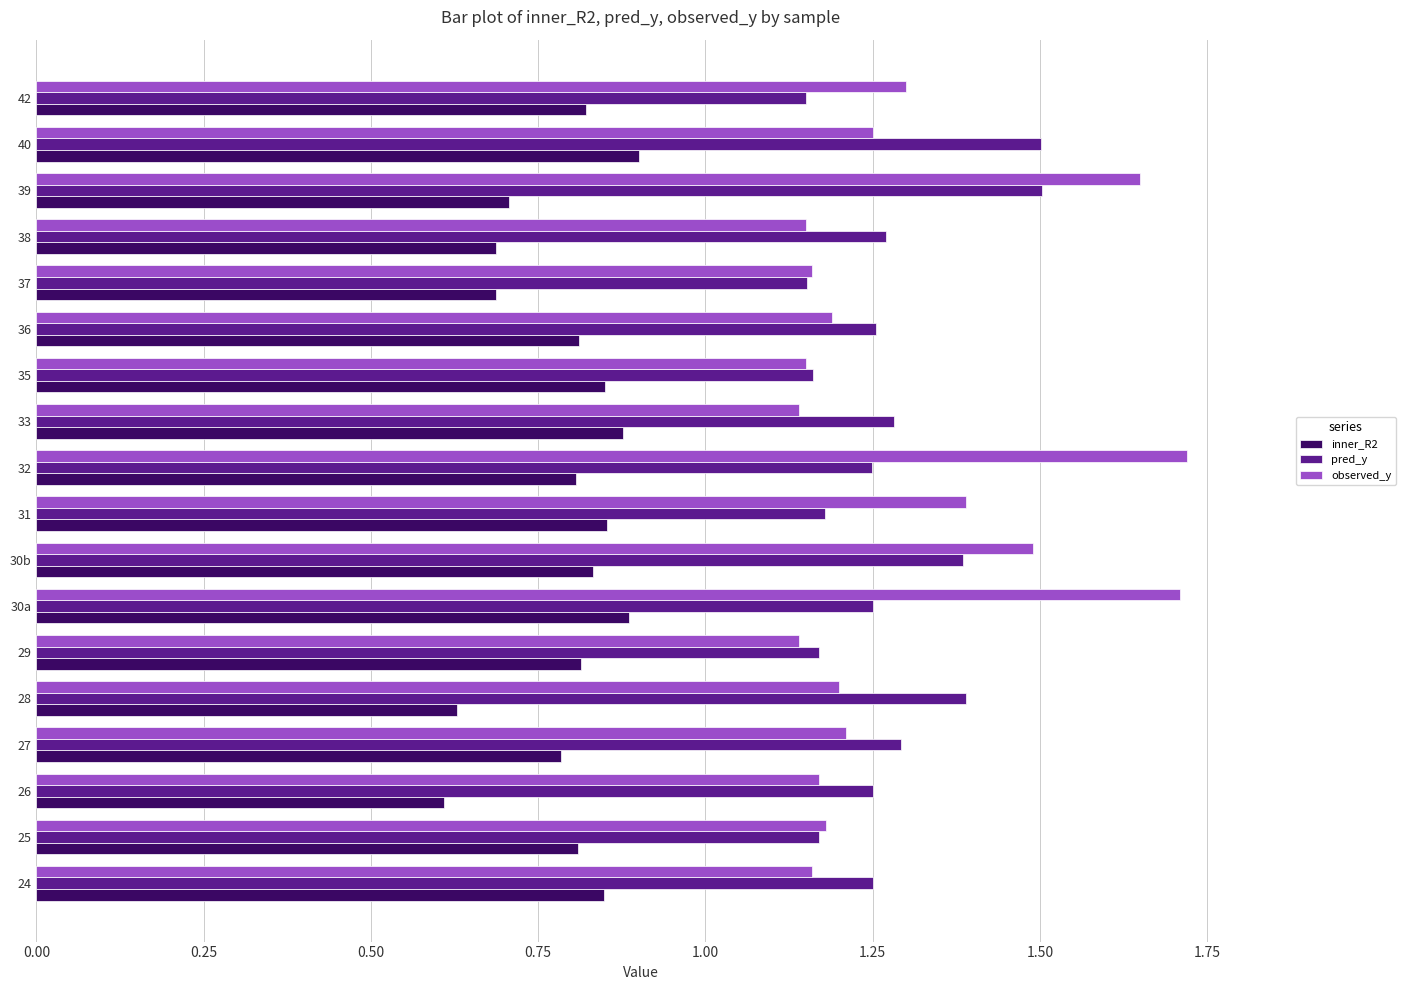

Is the value of observed_y at 40 greater than the value of pred_y at 42?

Yes